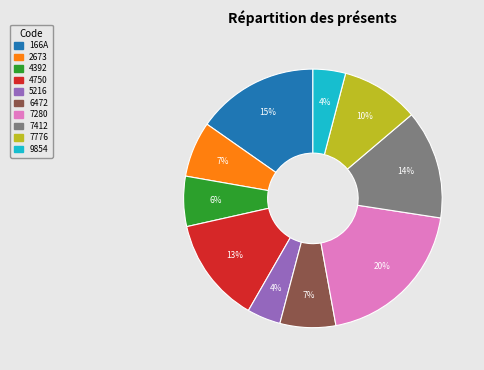

Is the sum of 7280 and 4750 greater than half?

No